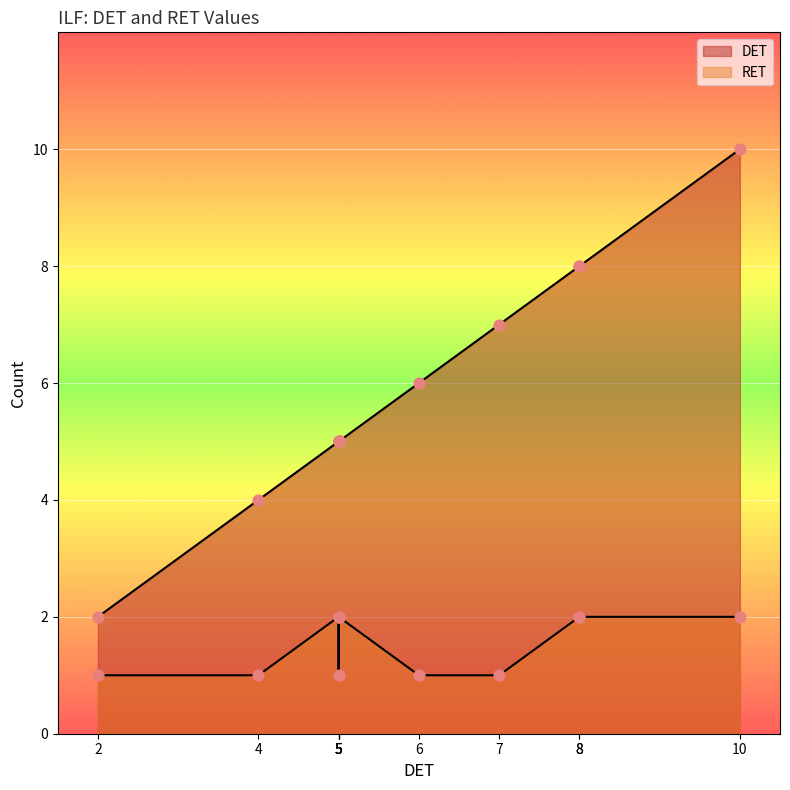

Which series reaches the minimum Y coordinate?

RET